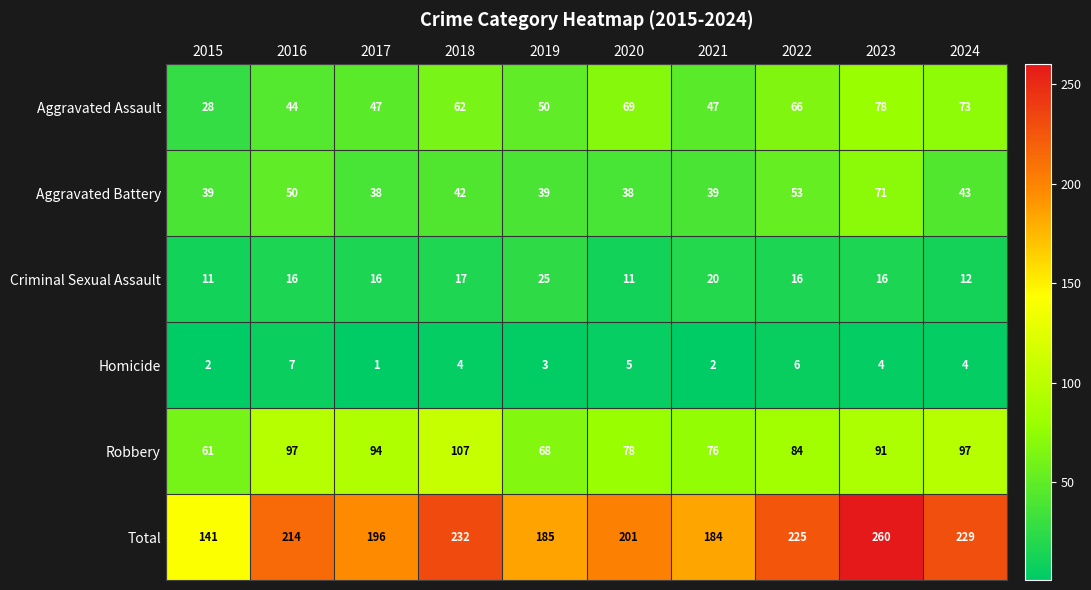

What is the total value across all series at 2024?

458